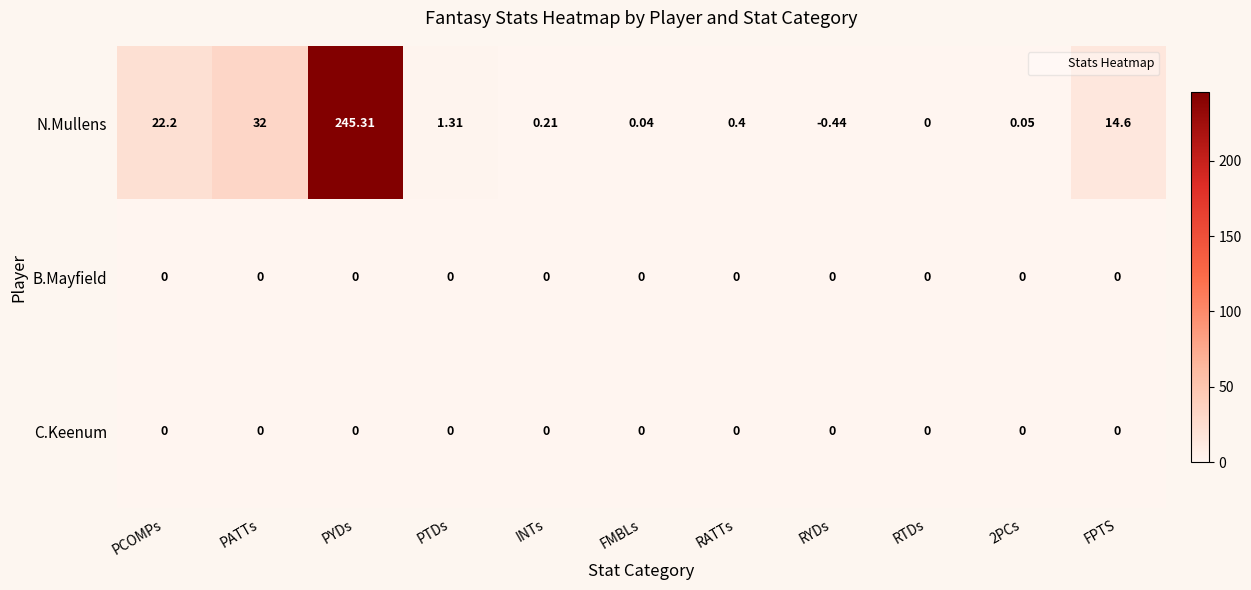

At which label does N.Mullens reach its peak?

PYDs